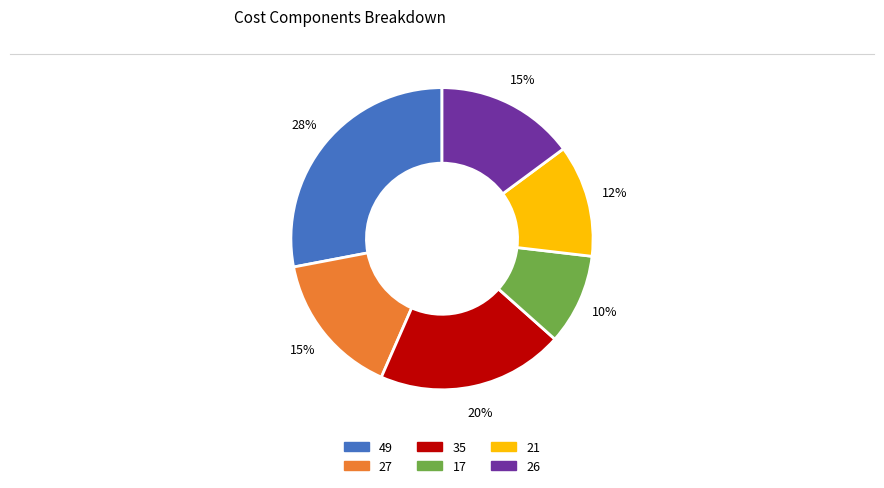

To the nearest percent, what is the average slice percentage?

17%